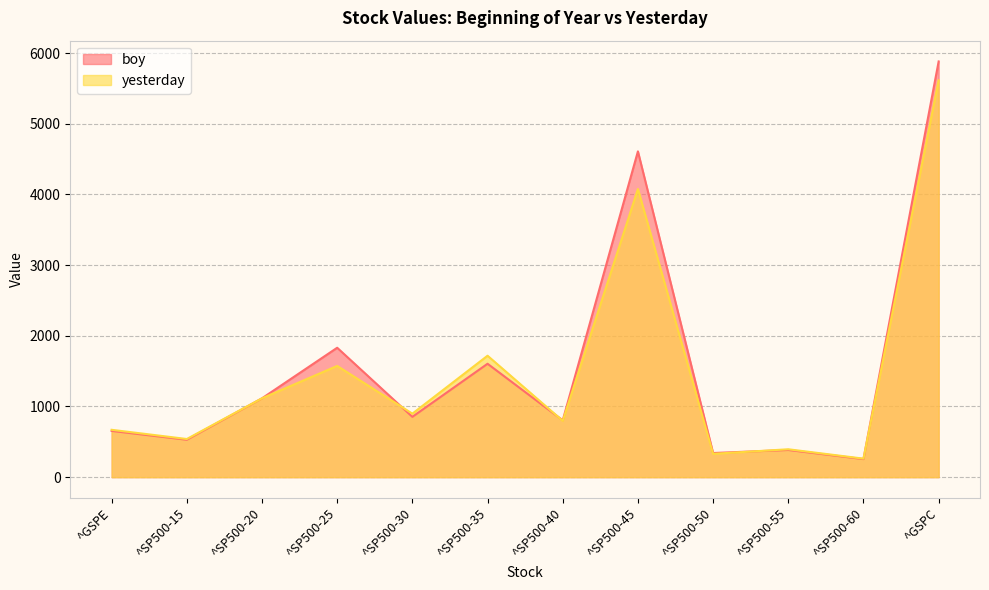

Does the chart have visible grid lines?

Yes